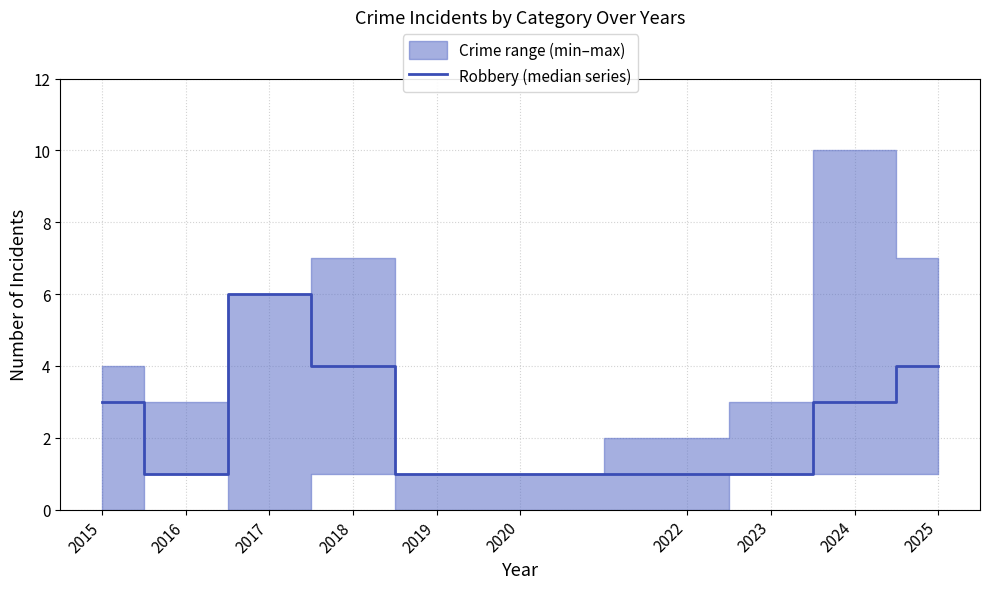

True or false: the data shows 0 at 2023.

False